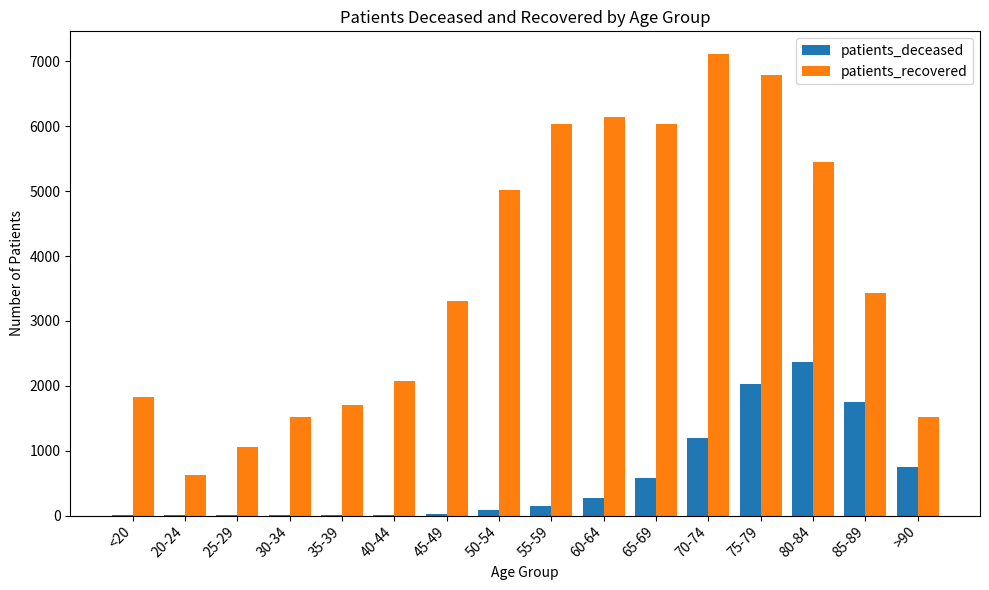

Is it true that patients_deceased equals 11 at 35-39?

True